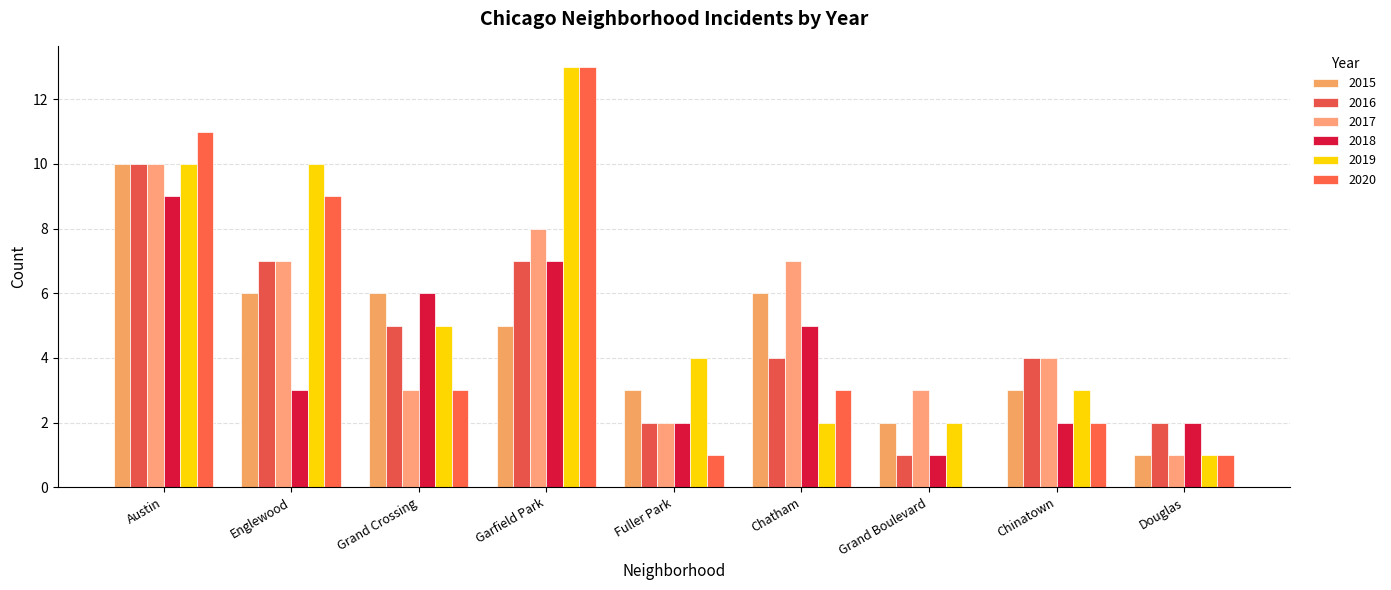

What is the difference between the second highest and second lowest values in the 2017 series?

6